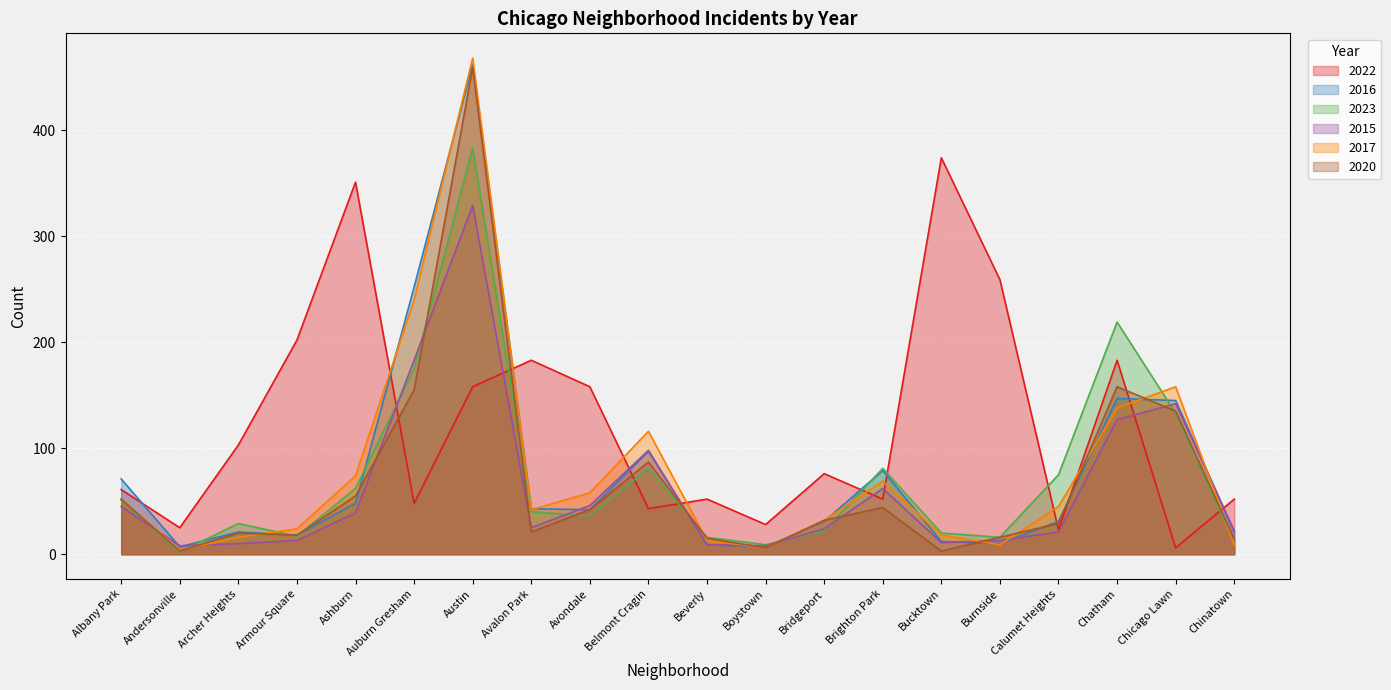

True or false: 2020 has more than 0 interior local peaks.

True